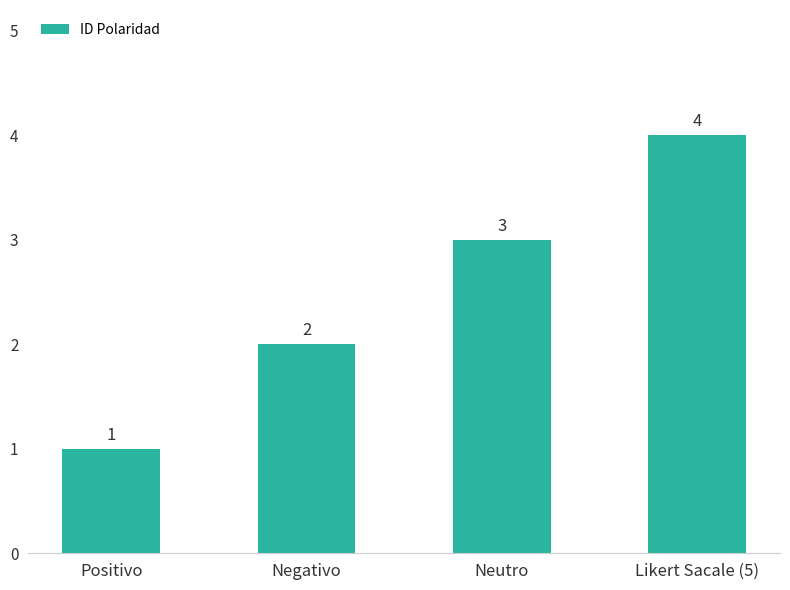

Reading left to right, extract all data points from this chart.

Positivo=1	Negativo=2	Neutro=3	Likert Sacale (5)=4